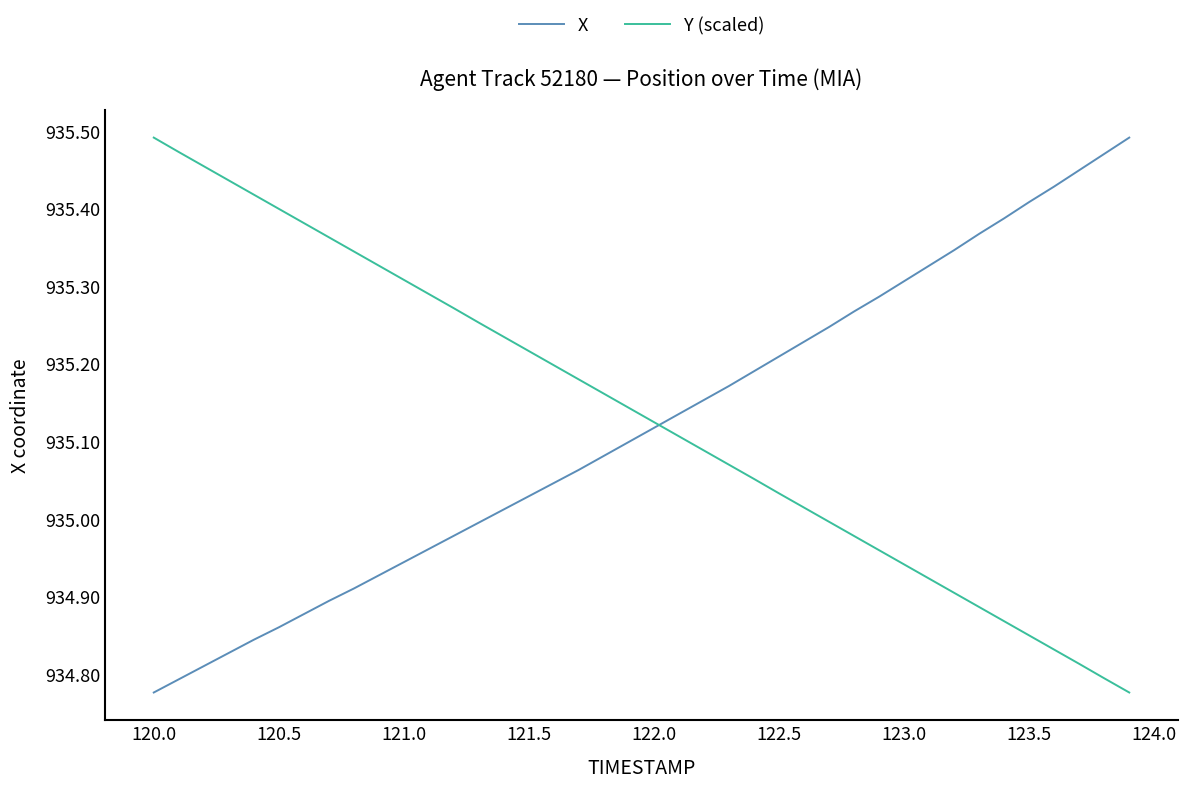

How many times do X and Y (scaled) cross each other?

1